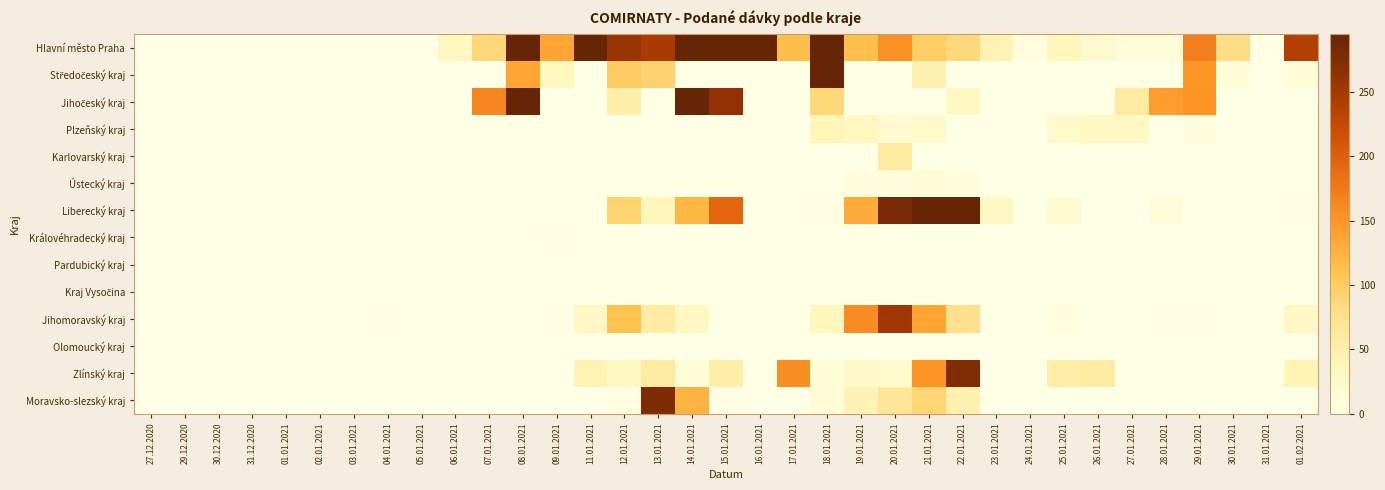

Which label corresponds to the smallest value in the chart?

27.12.2020